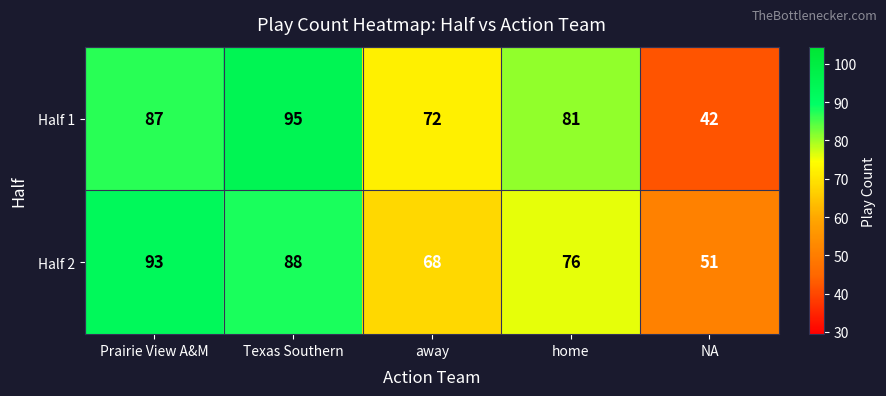

What is the spread (max minus min) of values at Texas Southern?

7